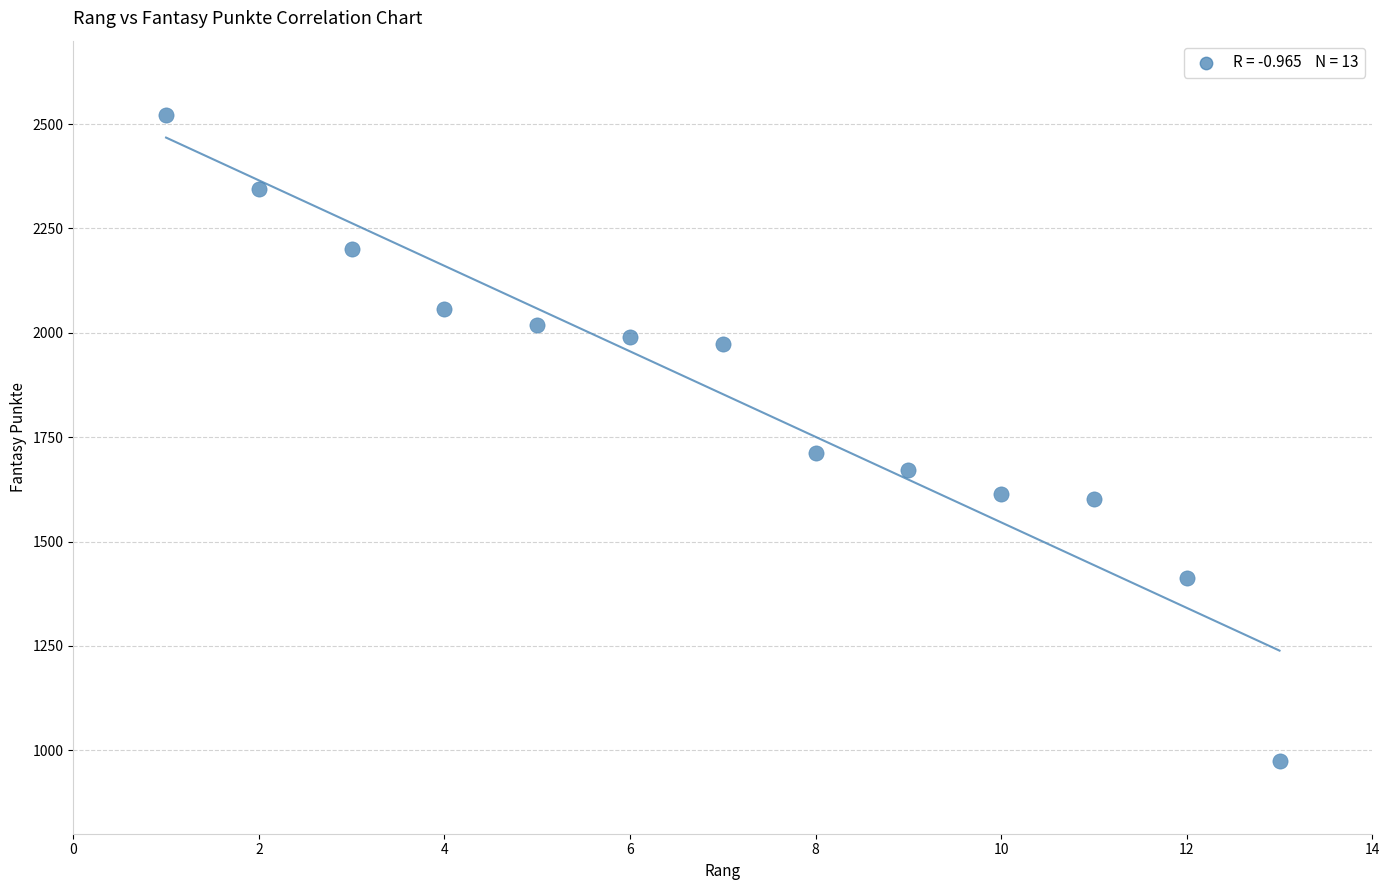

What is the range of X values (max minus min)?

12